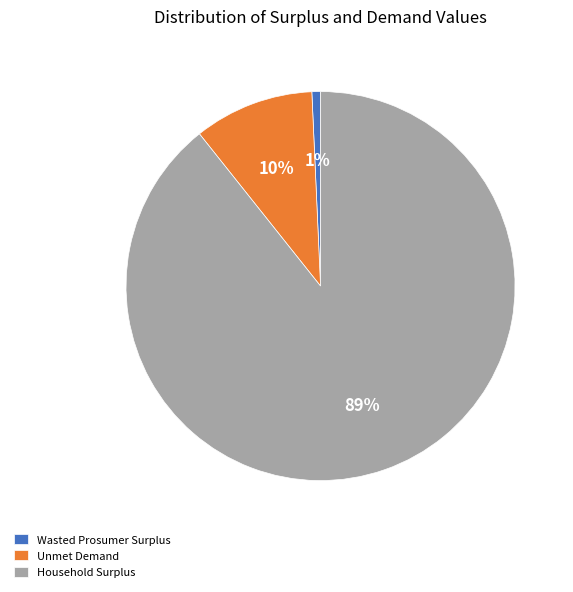

True or false: Household Surplus accounts for 81% of the total.

False